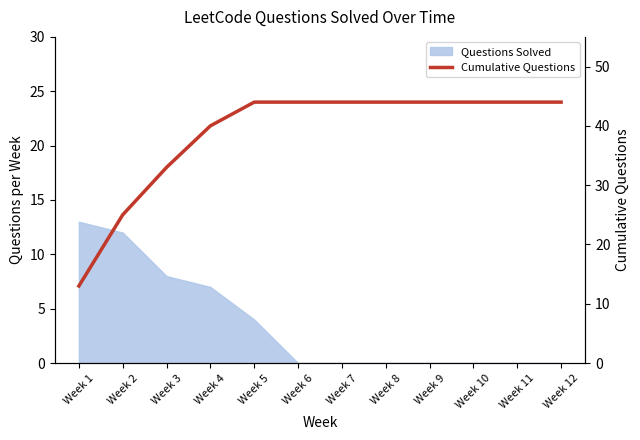

True or false: the data shows 11 at Week 12.

False